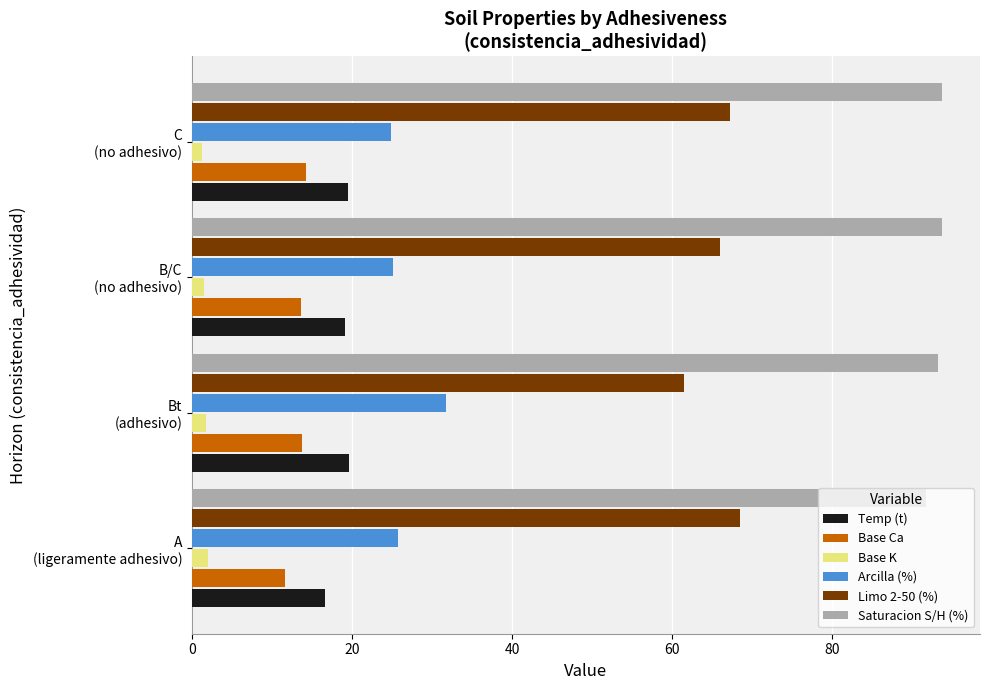

What is the greatest value displayed?

93.8